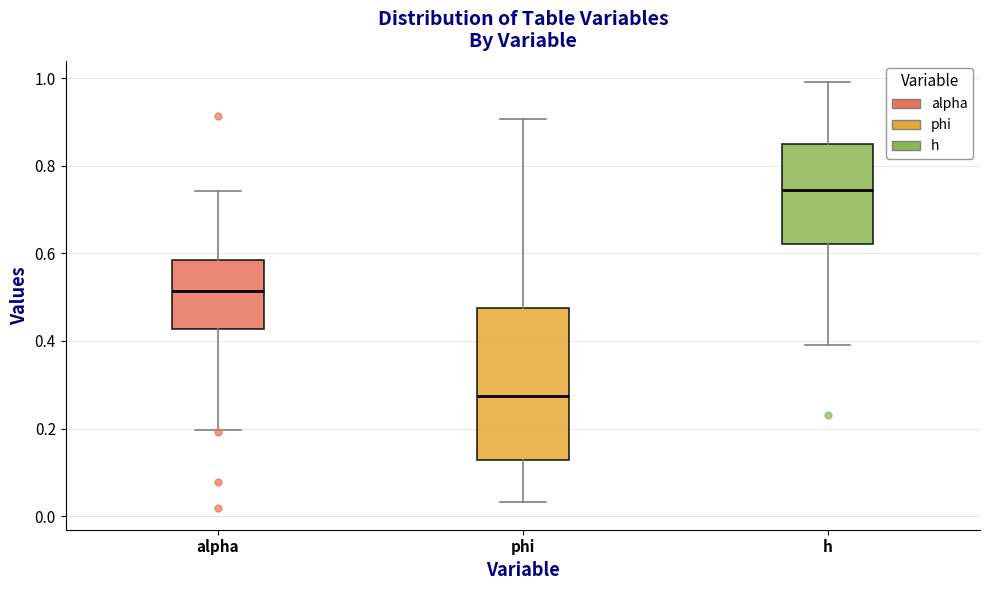

Reading left to right, read every box against the y-axis: the position of its median line, the range the box covers, and the ends of its whiskers. The values are not printed on the chart, so give them approximately, as read against the axis.

alpha: median 0.52, box 0.42 to 0.58, whiskers 0.20 to 0.74
phi: median 0.28, box 0.12 to 0.48, whiskers 0.04 to 0.90
h: median 0.74, box 0.62 to 0.84, whiskers 0.40 to 1.00